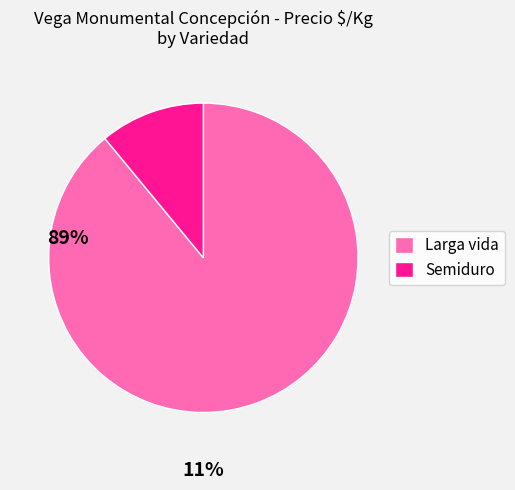

How many segments does this pie chart have?

2